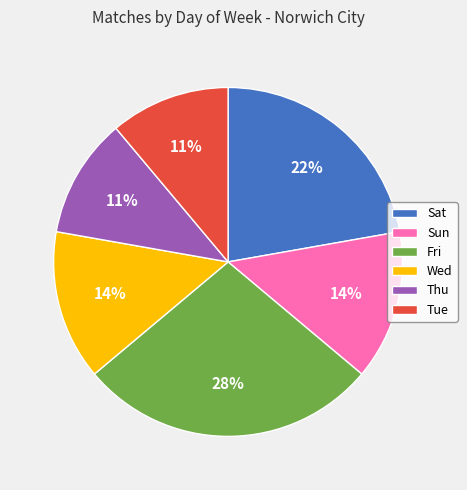

To the nearest percent, what is the difference between the largest and smallest slice percentages?

17%